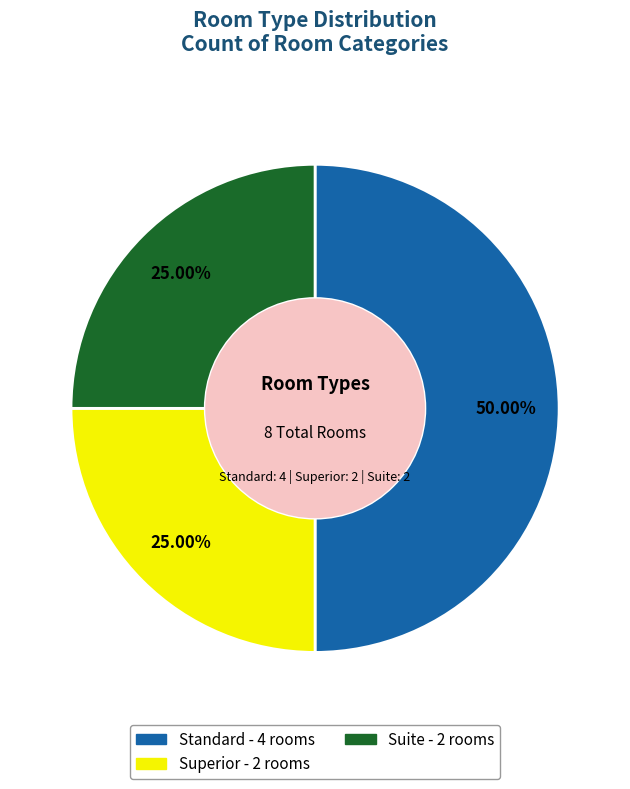

Which slice is the largest?

Standard